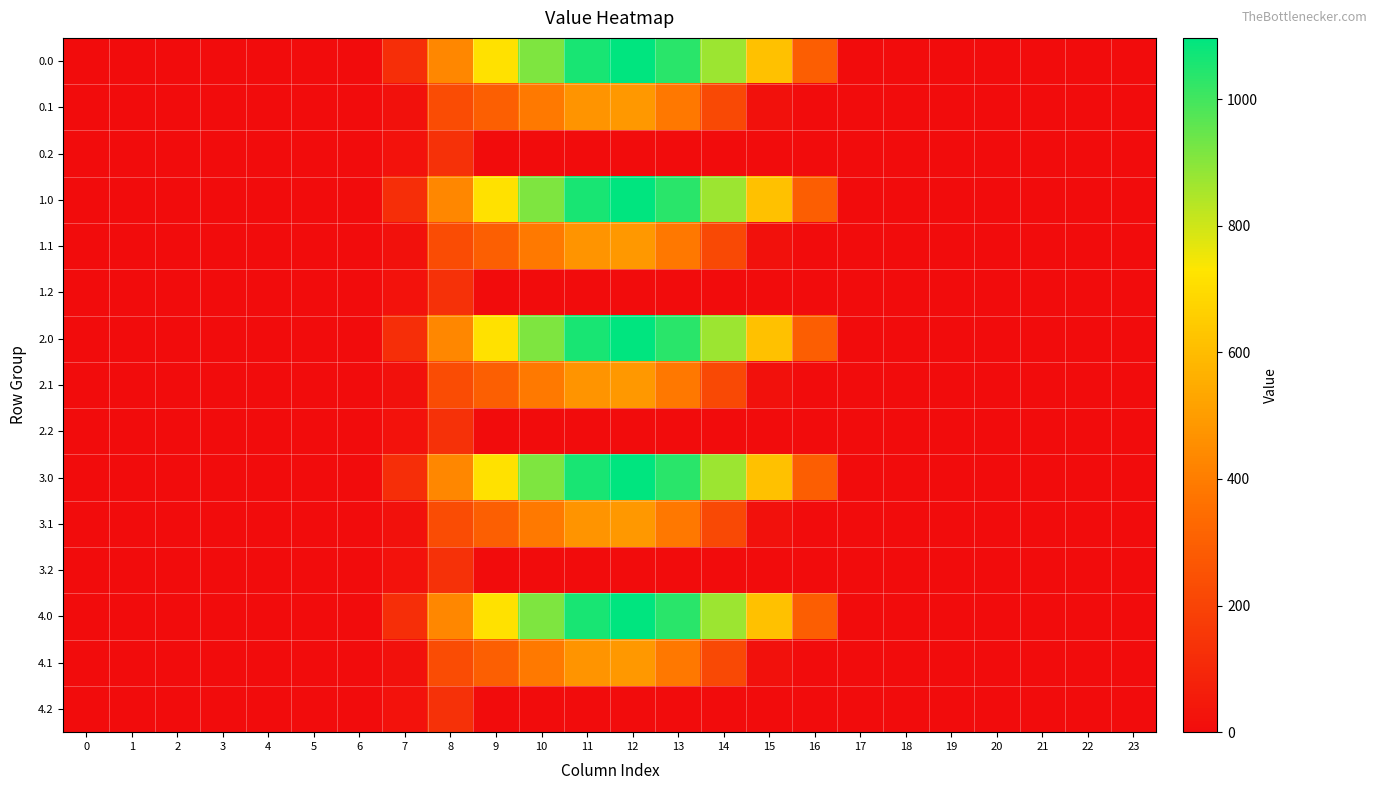

Which series has the largest total across all categories?

row_0